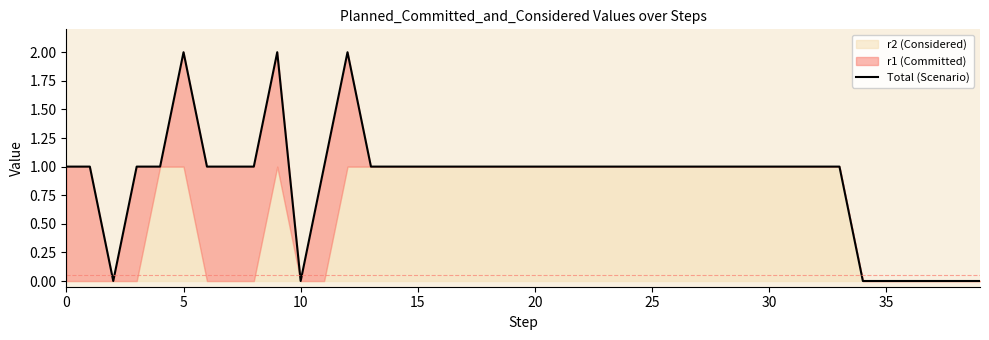

What is the label of the 25th point from the left?

24